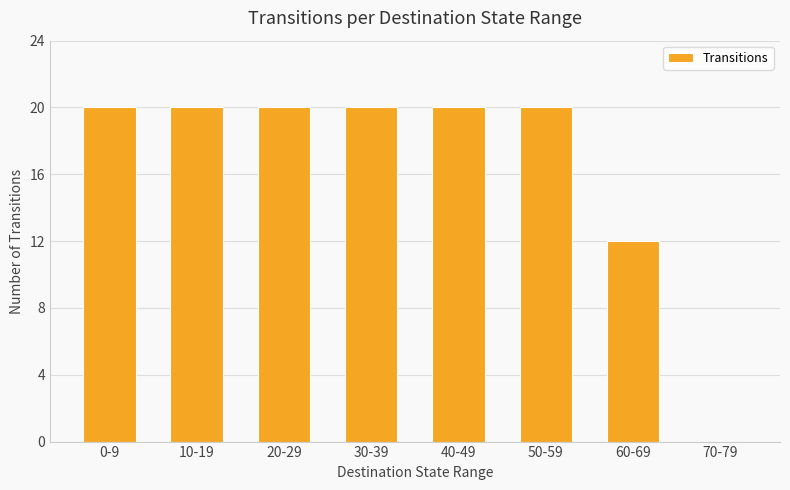

What is the change in value from 20-29 to 70-79?

-20